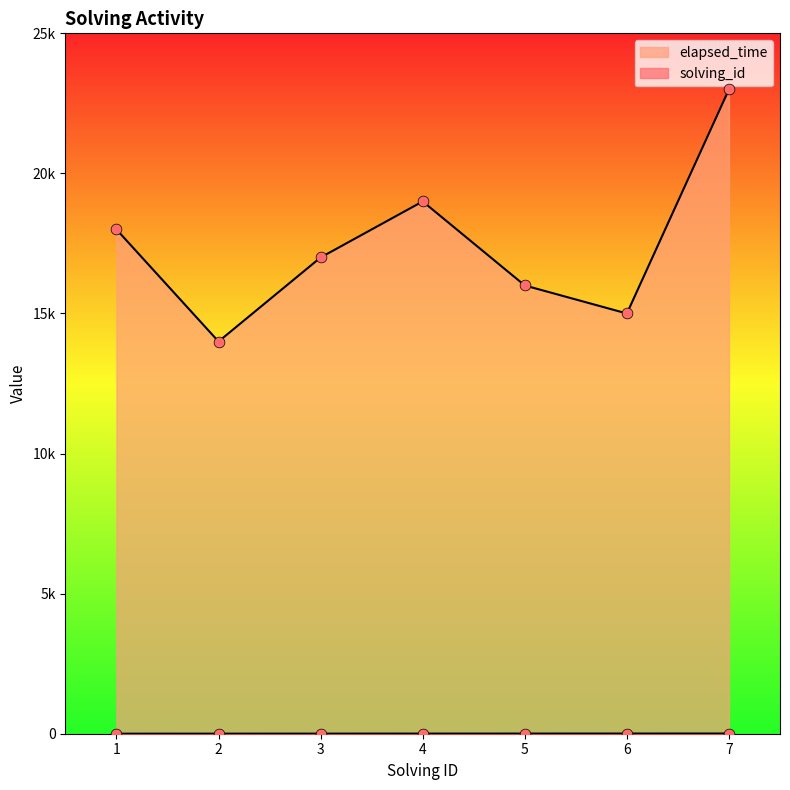

Is the value of elapsed_time at 1 greater than the value of solving_id at 6?

Yes